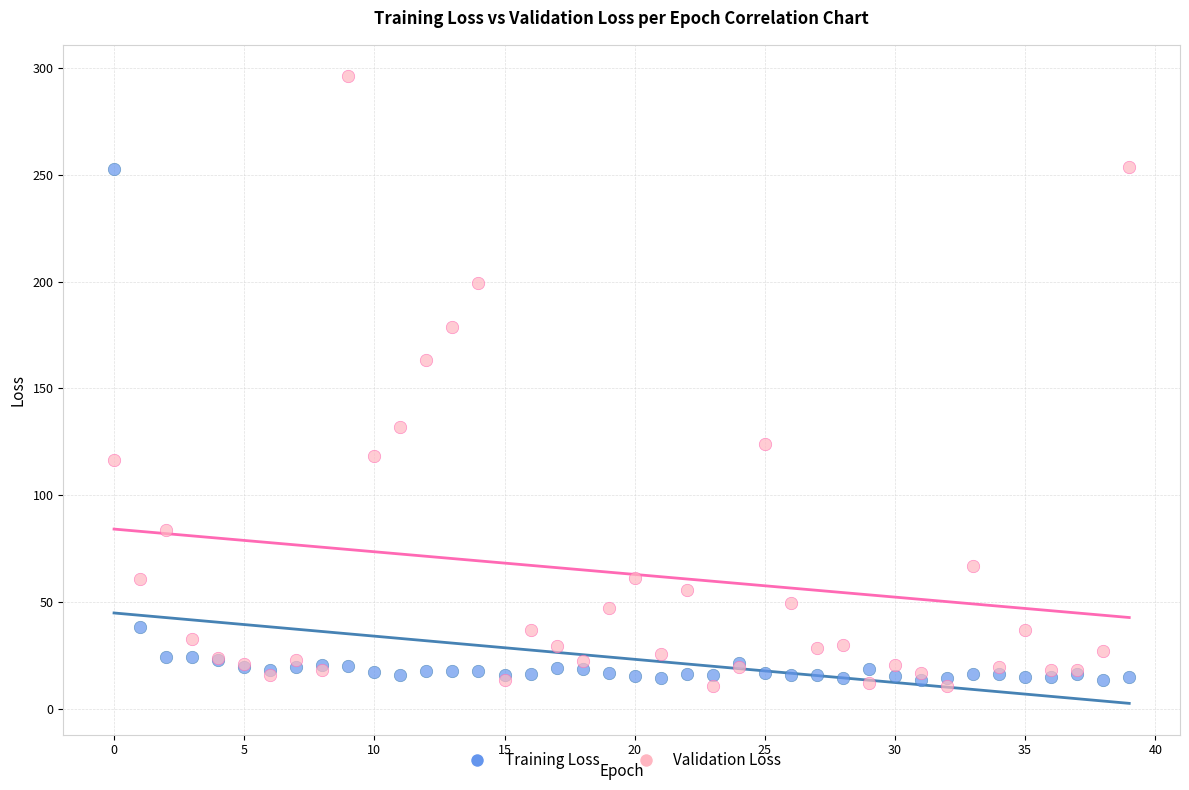

Which series reaches the minimum Y coordinate?

Validation Loss